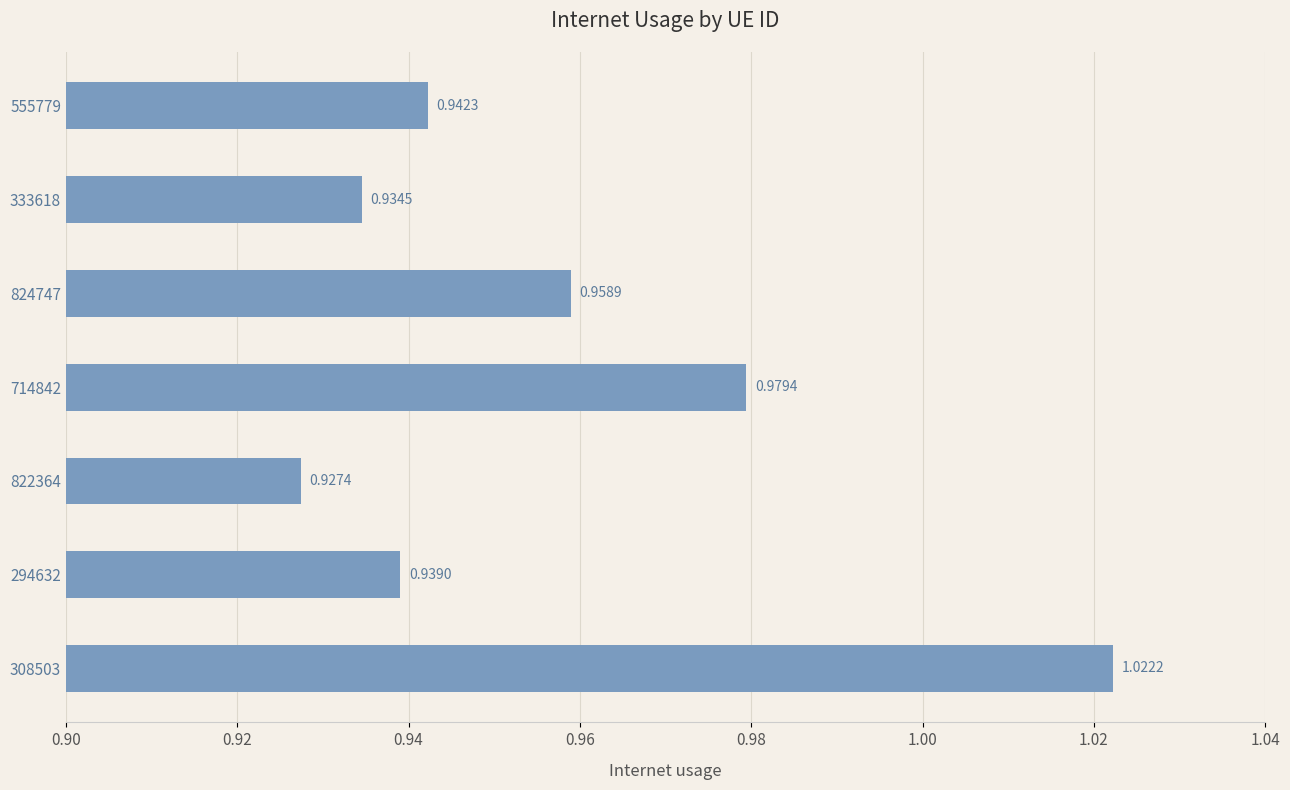

Rank the categories by value from lowest to highest.

822364, 333618, 294632, 555779, 824747, 714842, 308503